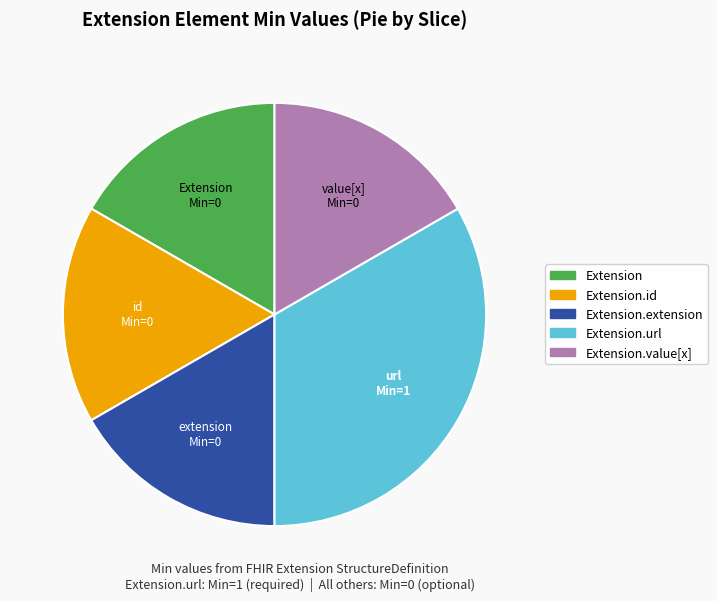

Is there any slice that represents more than half of the pie?

No